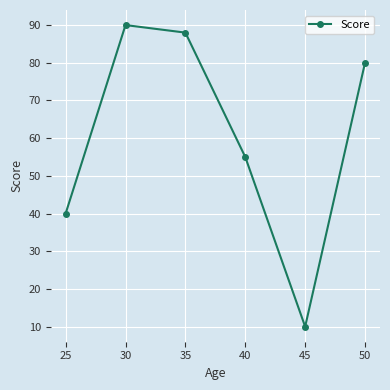

What is the sum of the values at 50 and 35?

168